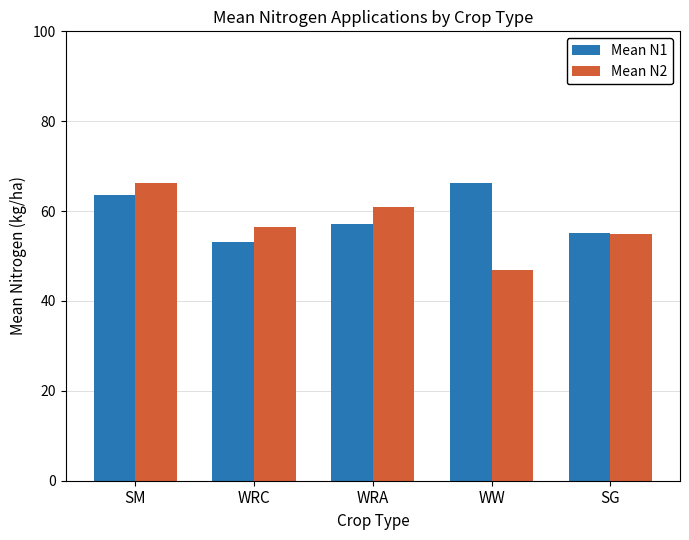

Is it true that Mean N1 equals 21.4 at WRC?

False